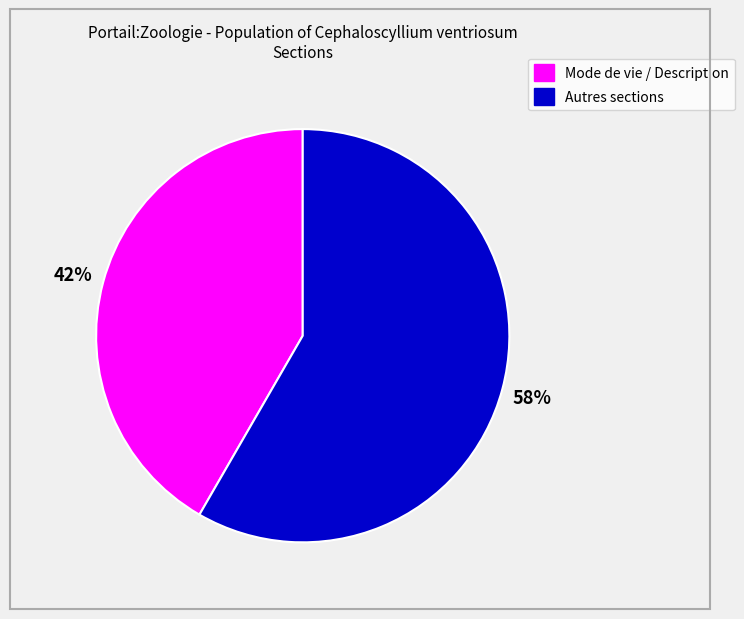

Does any single category account for the majority?

Yes